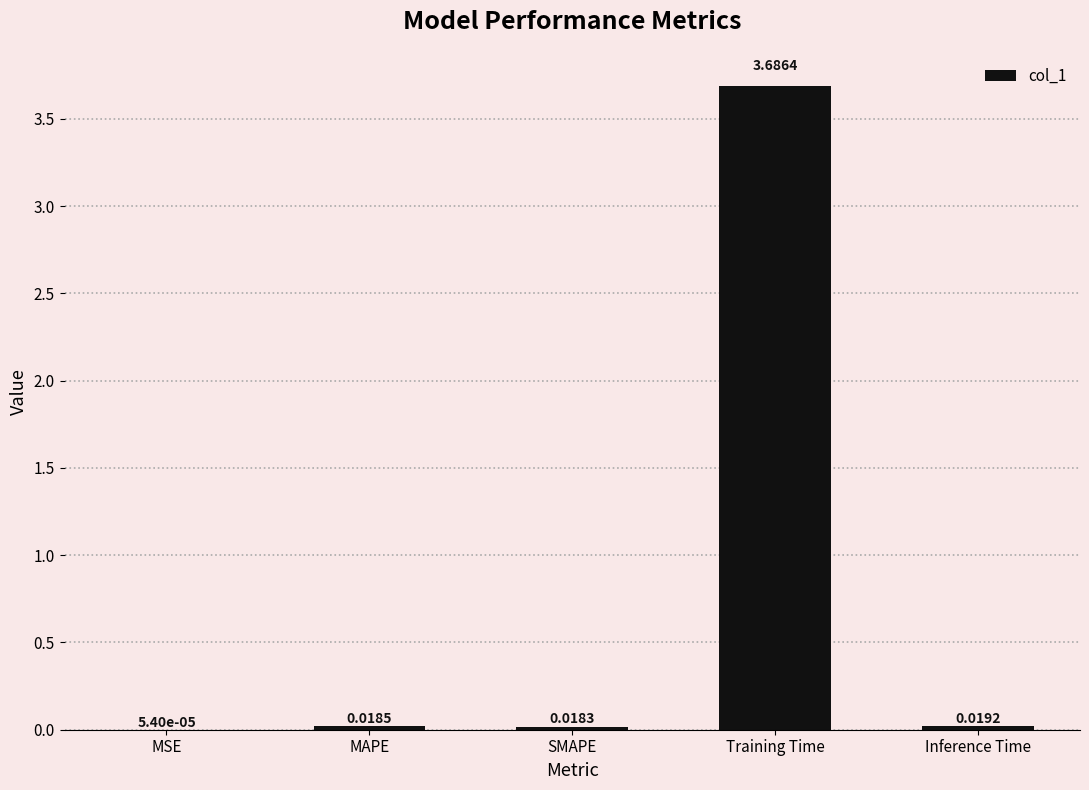

What is the sum of all values?

3.7